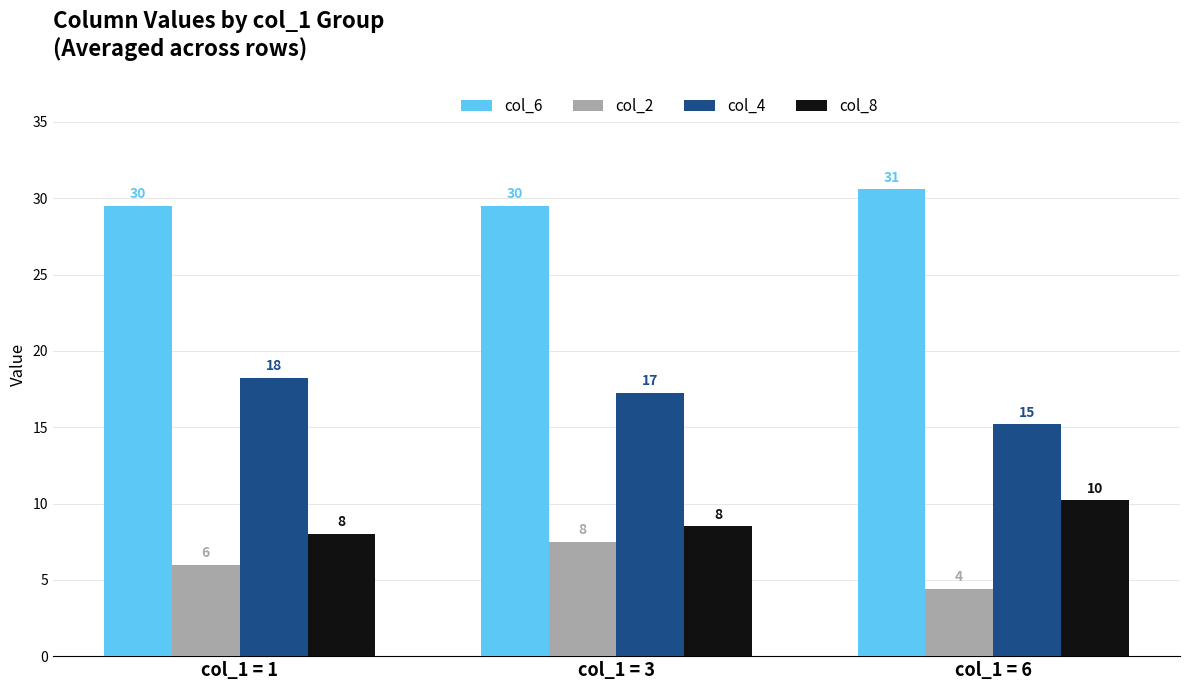

What is the highest value of the col_8 series?

10.2